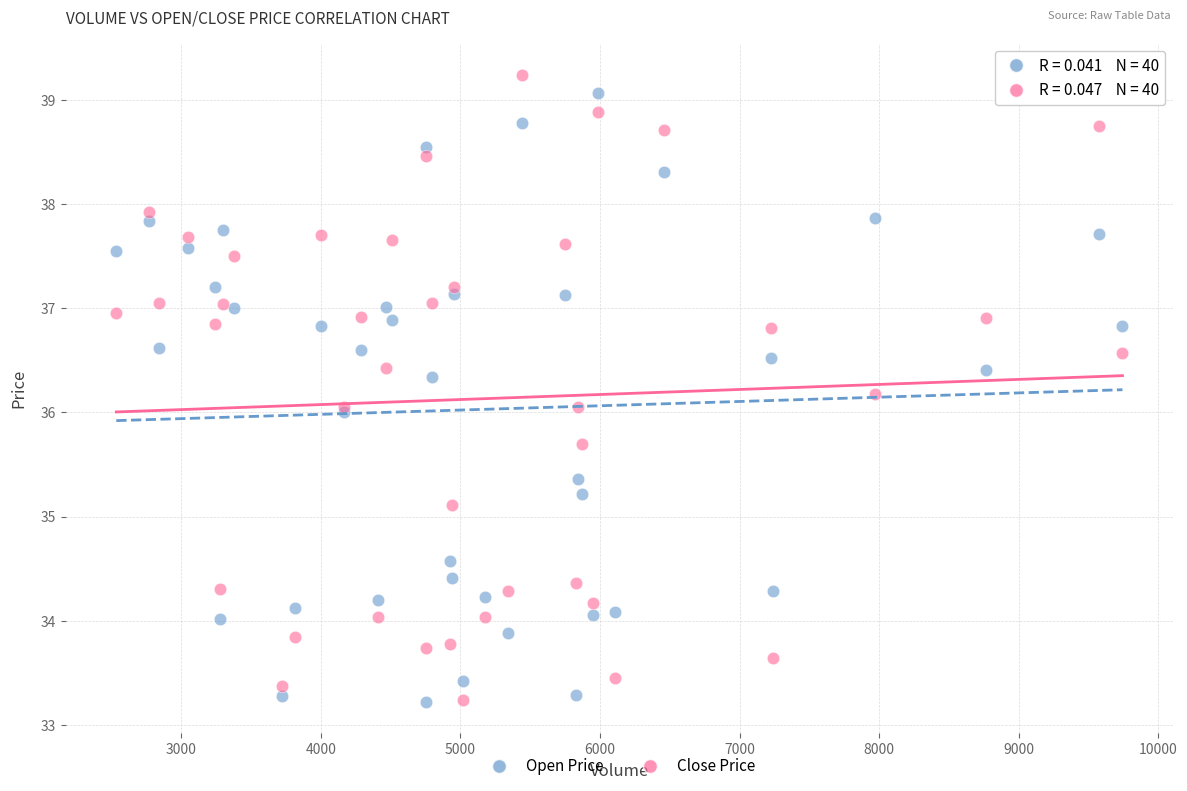

What is the X range (max minus min) for the scatter plot?

7209.0